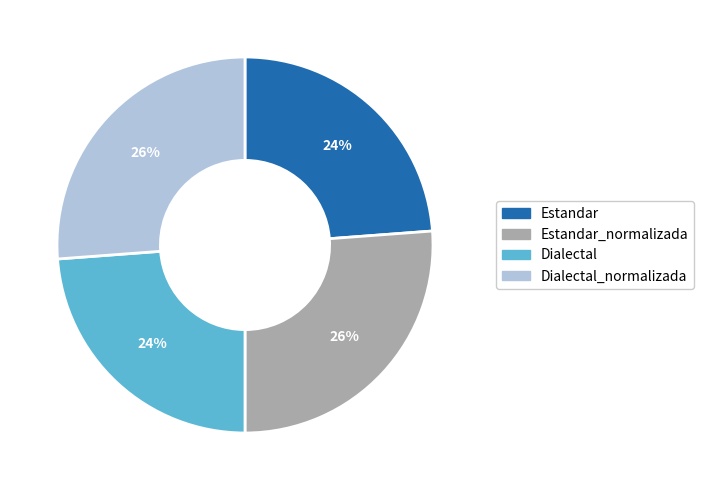

The Dialectal slice represents 35% of the pie. True or false?

False